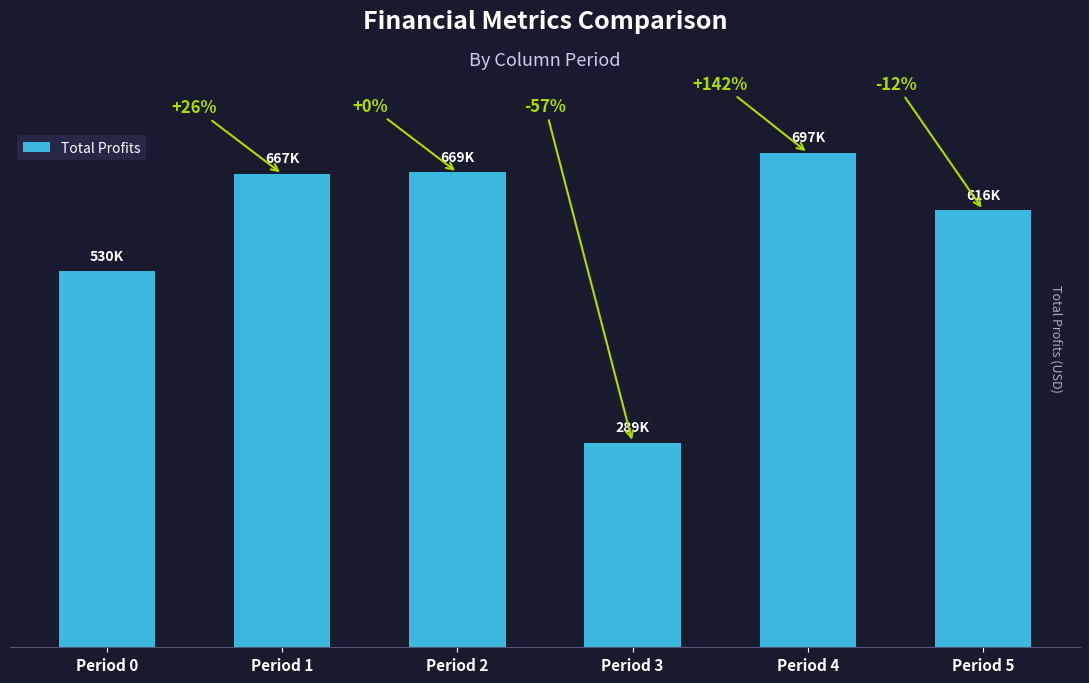

List the labels in order of value, smallest first.

Period 3, Period 0, Period 5, Period 1, Period 2, Period 4